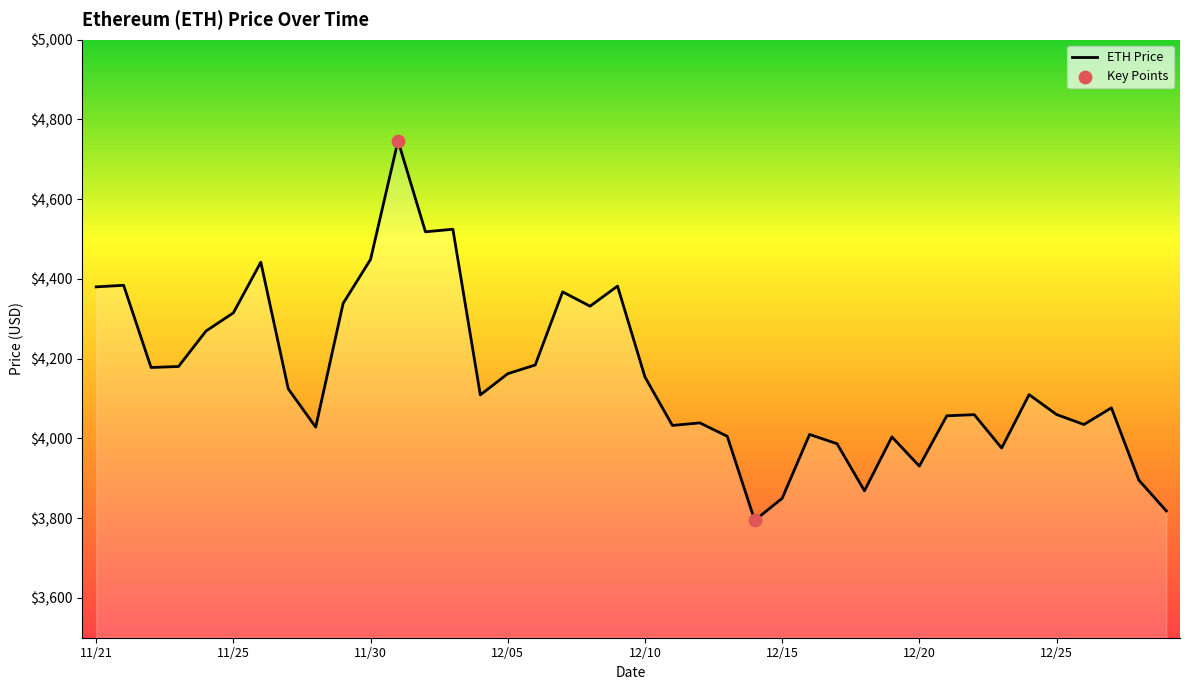

What is the smallest value displayed?

3794.3